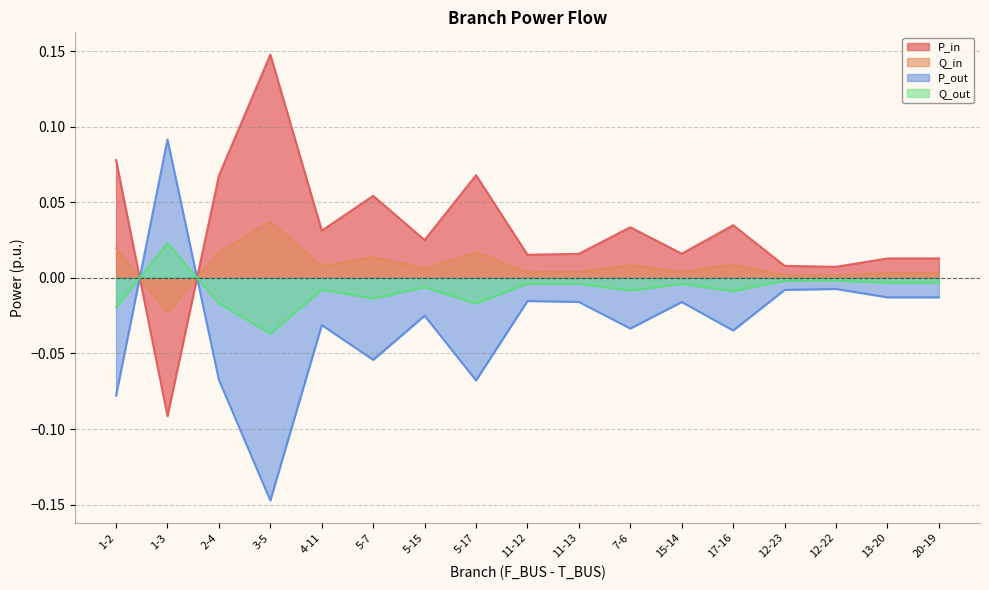

The value of P_out at 5-7 is -0.1. True or false?

True